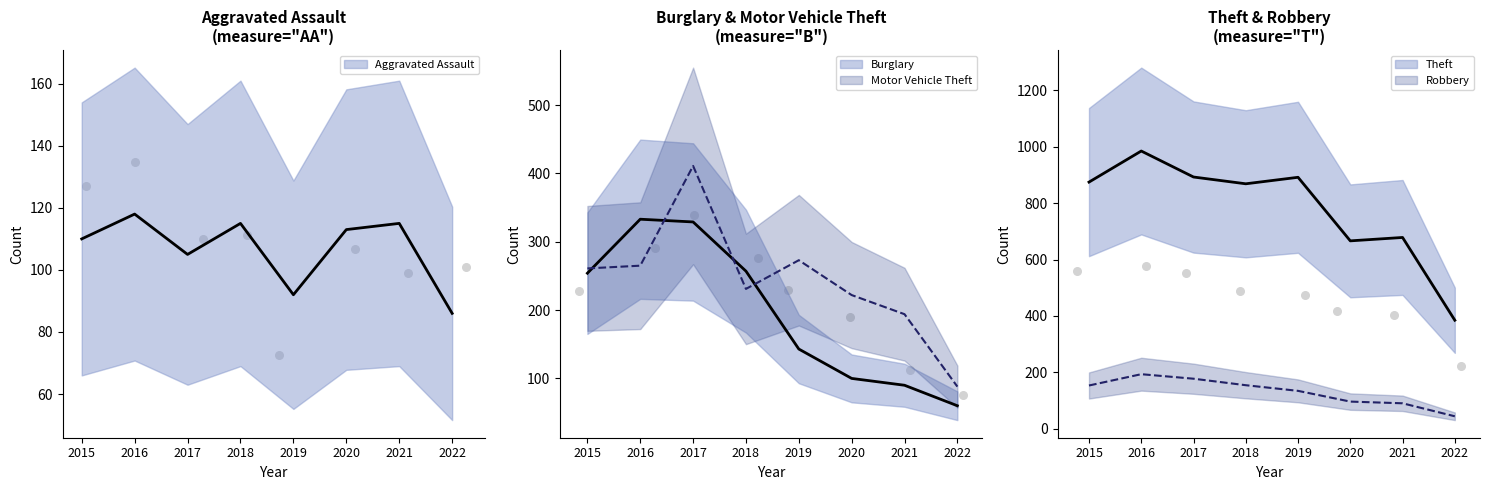

Is the value of Burglary at 2015 greater than the value of Aggravated Assault at 2021?

Yes